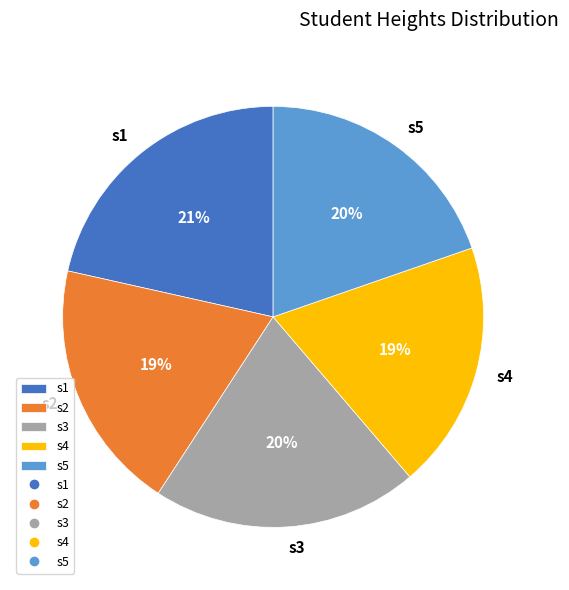

How many segments does this pie chart have?

5